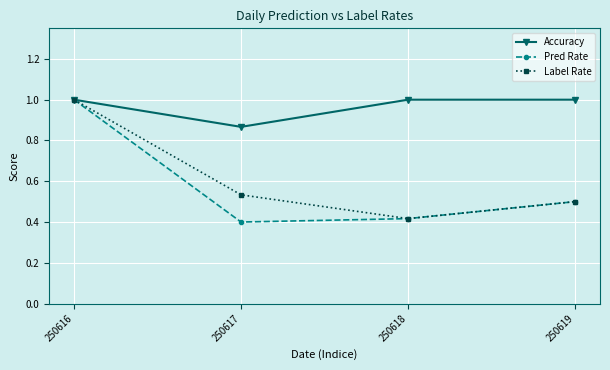

Which series has the widest spread of values?

Pred Rate